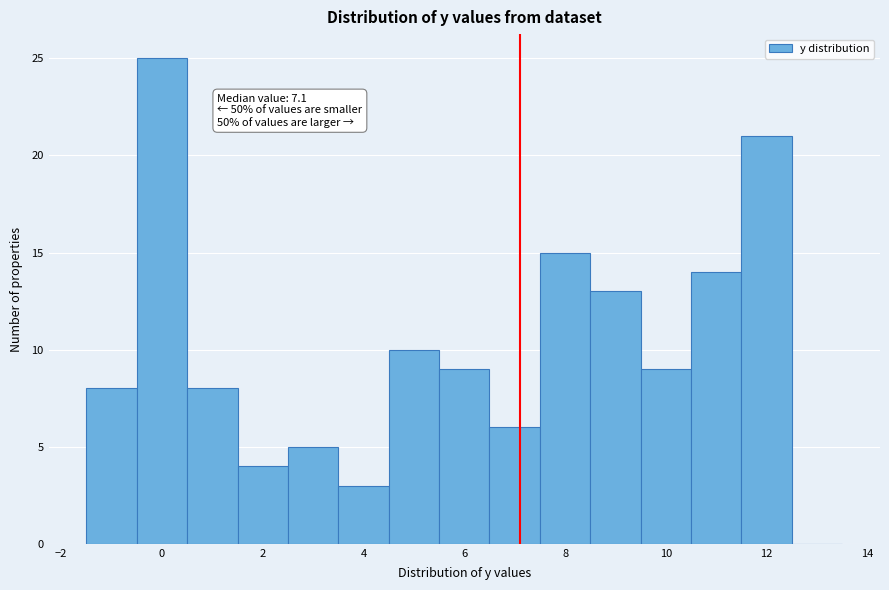

Which range on the x-axis has the tallest bar?

-0.5 to 0.5